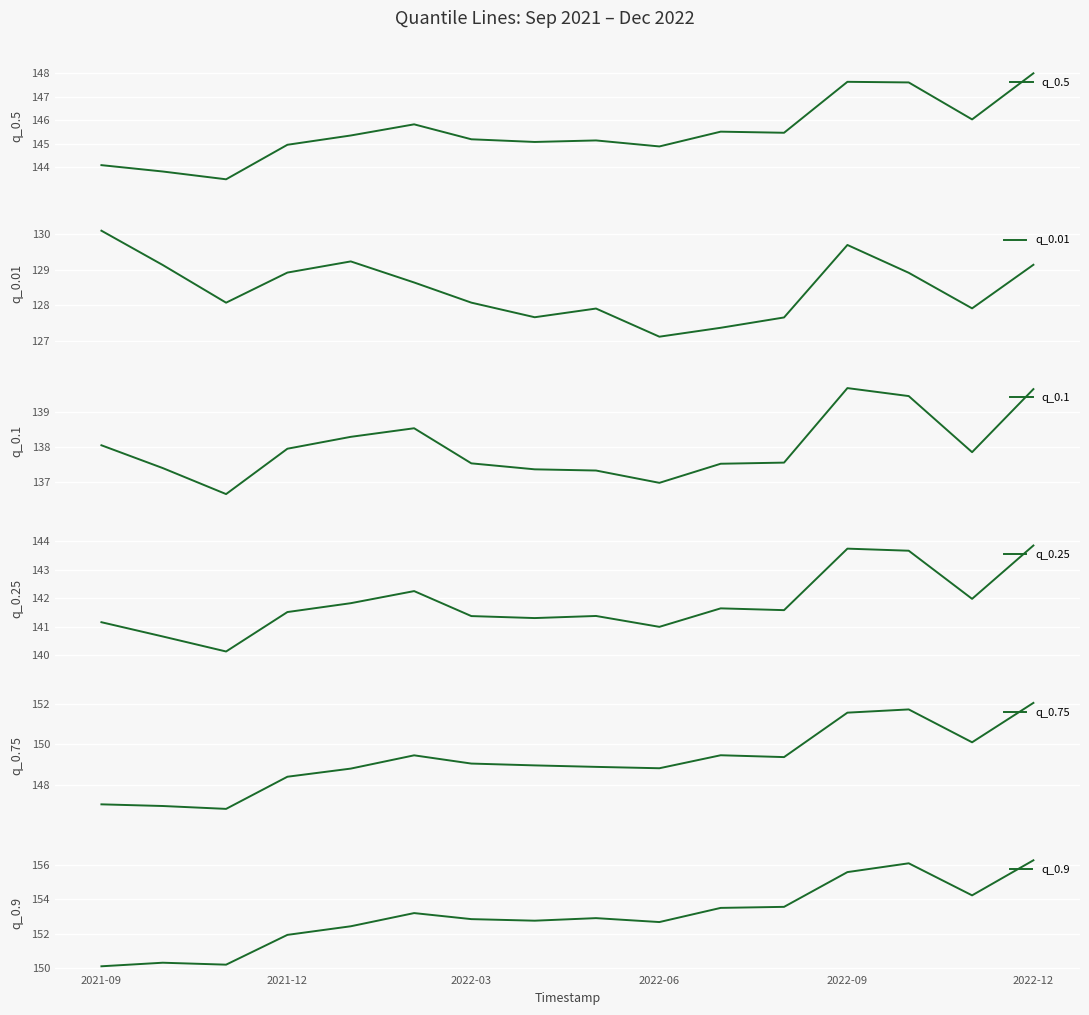

What is the maximum value for q_0.1?

139.7